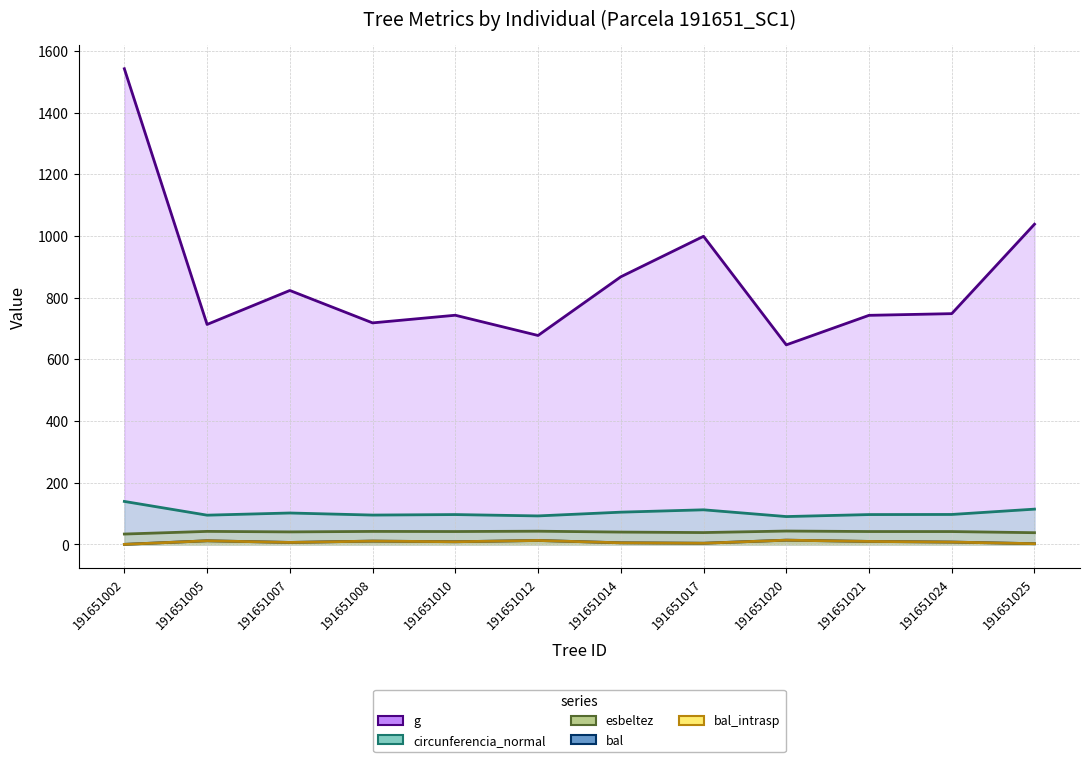

True or false: bal_intrasp has a value of 4.0 at 191651007.

False